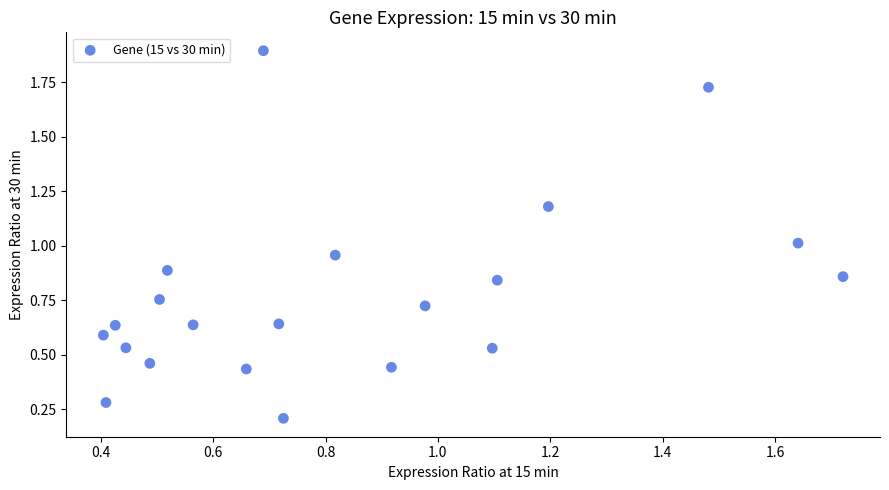

What is the range of X values (max minus min)?

1.3